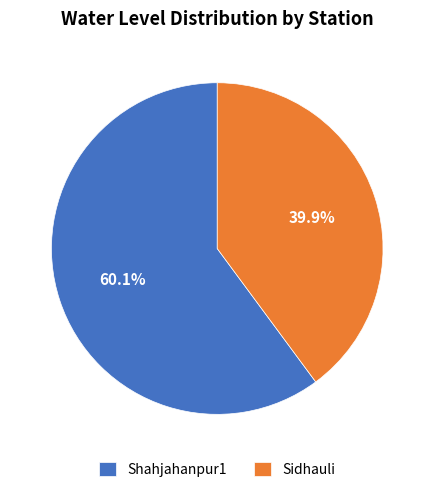

Does Shahjahanpur1 account for over 50% of the chart?

Yes